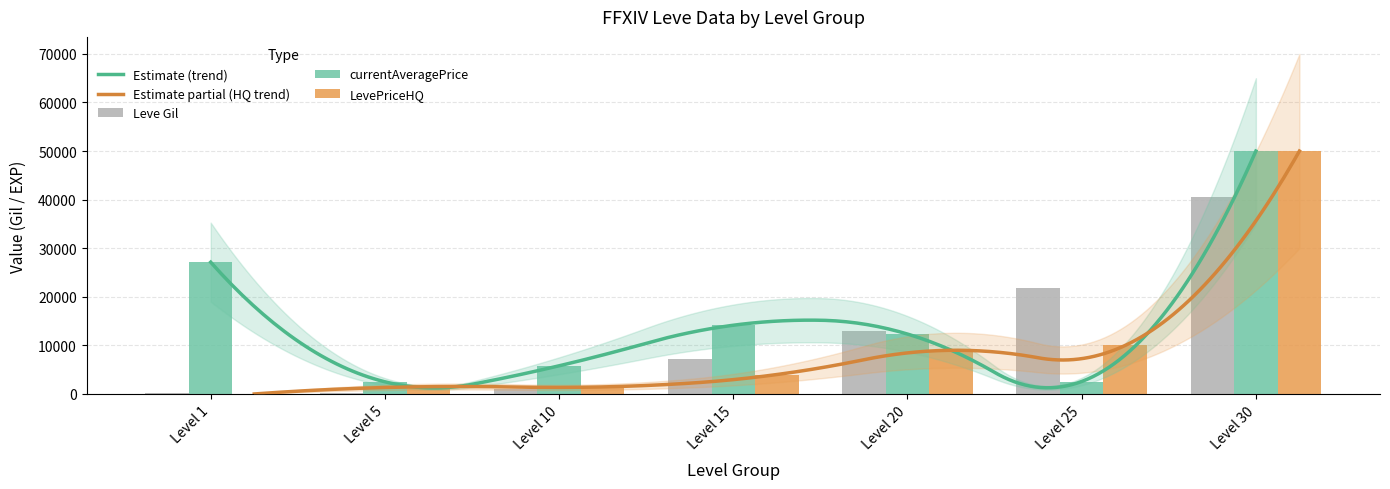

What is the minimum value for Leve Gil?

160